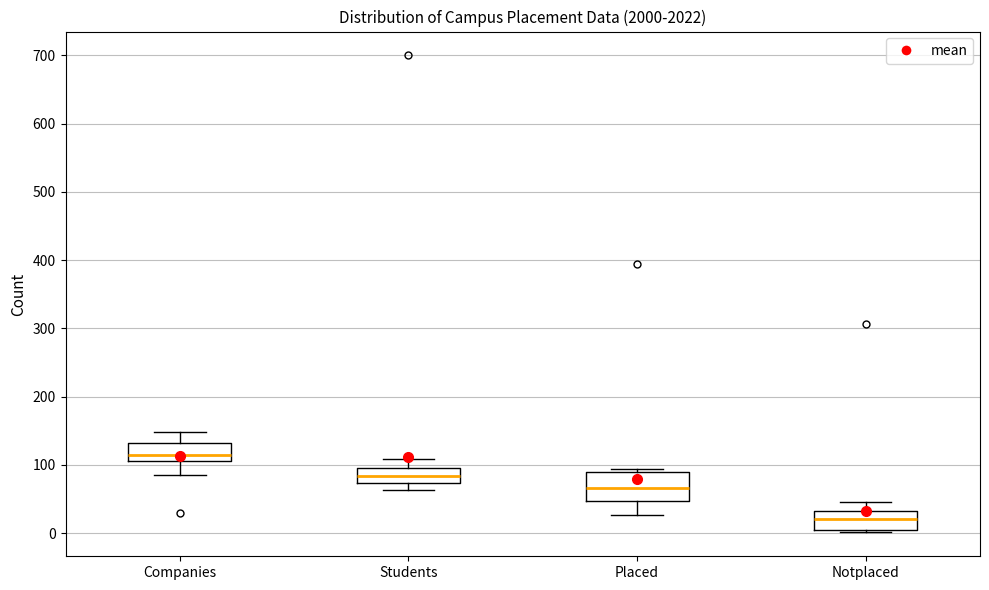

Reading left to right, transcribe this box plot: for each box, give where its median line is, the range the box spans, and where its two whiskers end, as read against the y-axis. The values are not printed on the chart, so give them approximately, as read against the axis.

Companies: median 110 (just above the box's lower edge), box 110 to 130, whiskers 90 to 150
Students: median 80, box 70 to 100, whiskers 60 to 110
Placed: median 70, box 50 to 90, whiskers 30 to 90 (just above the box's upper edge)
Notplaced: median 20, box 10 to 30, whiskers 0 to 50